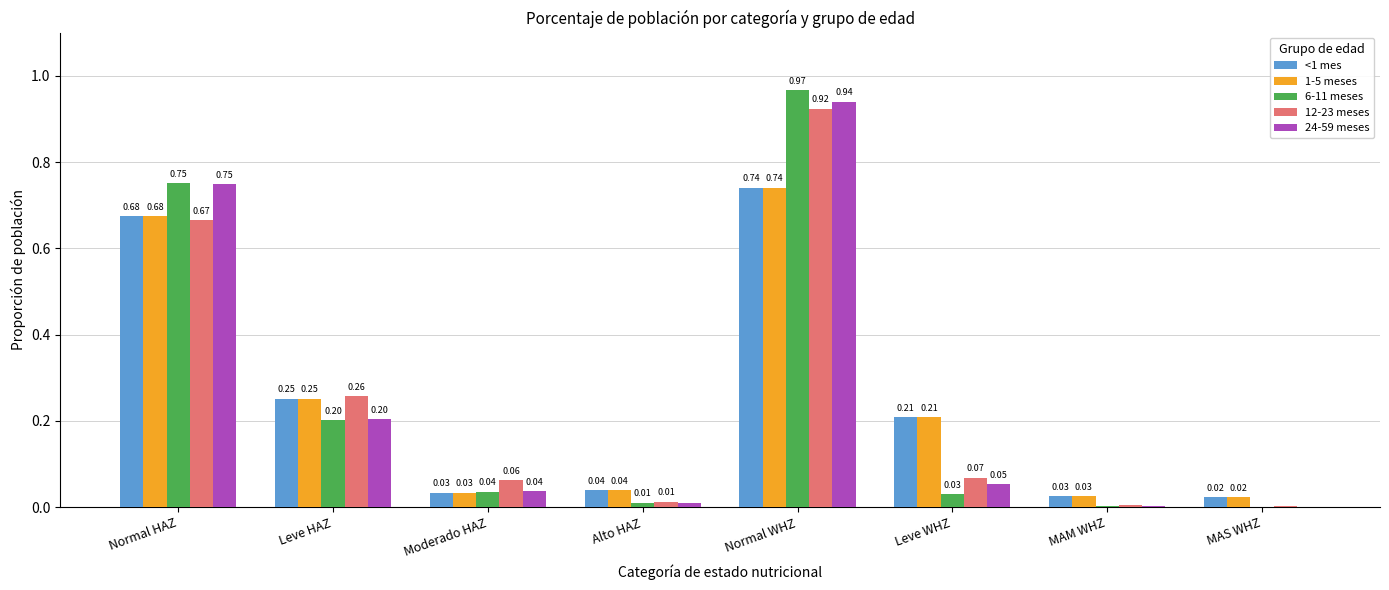

At which category does the chart reach its peak across all series?

Normal WHZ